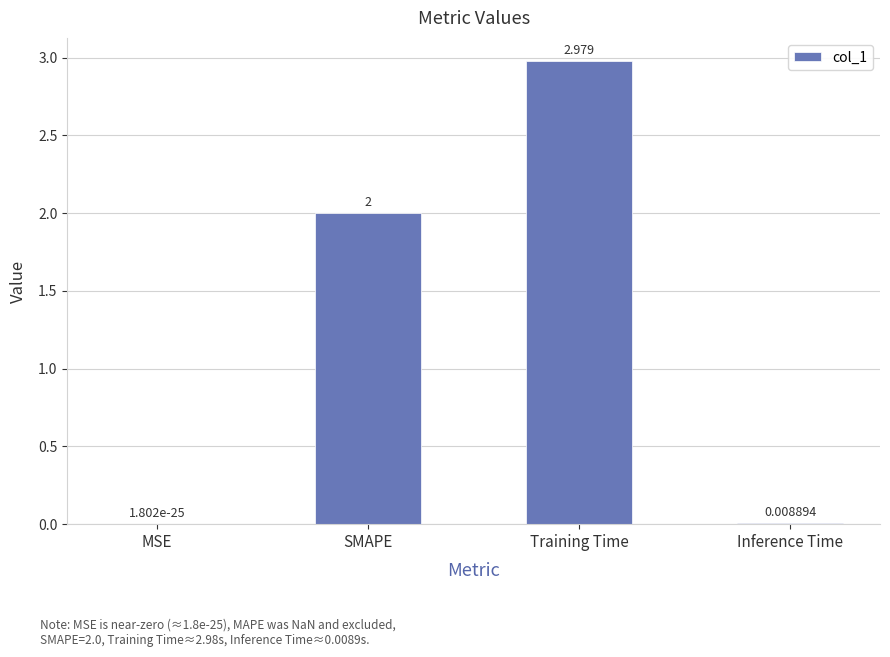

Which category has the highest value across all series?

Training Time